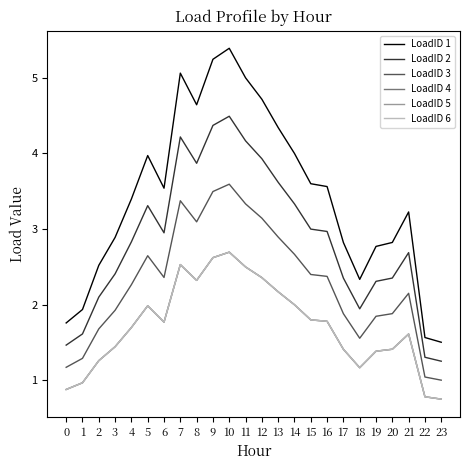

What is the smallest value displayed?

0.8